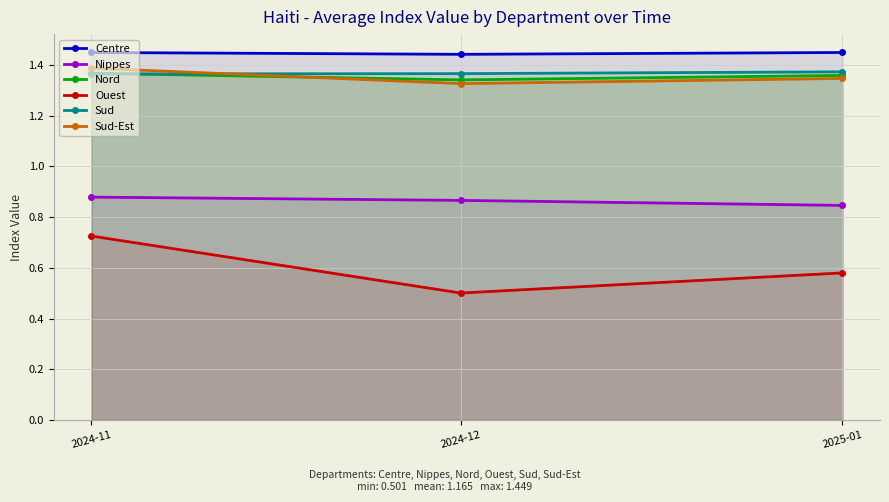

Which label corresponds to the largest value in the chart?

2024-11